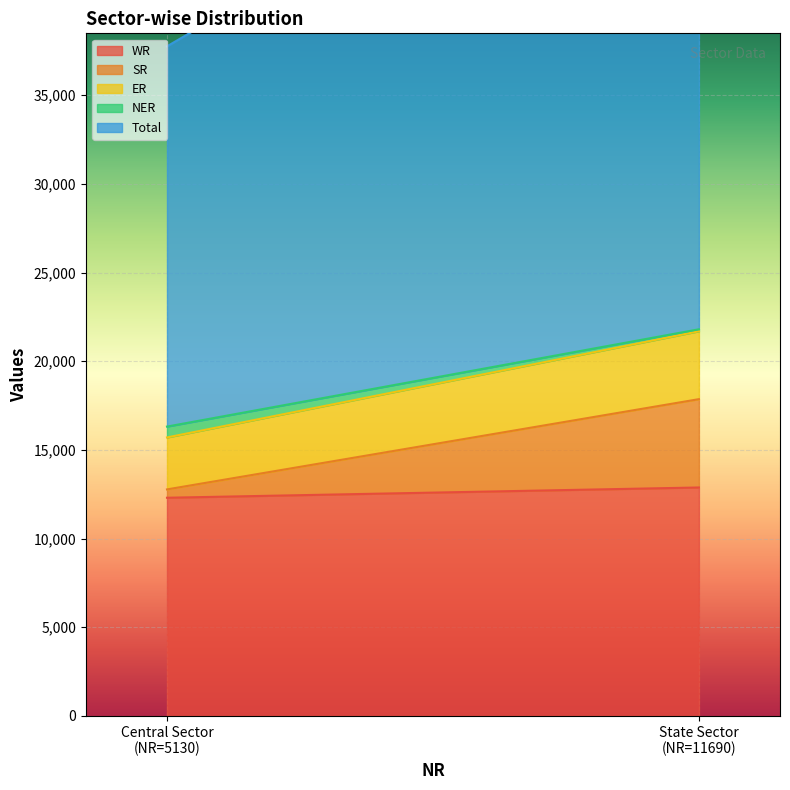

Between State Sector and Central Sector, which is larger?

State Sector